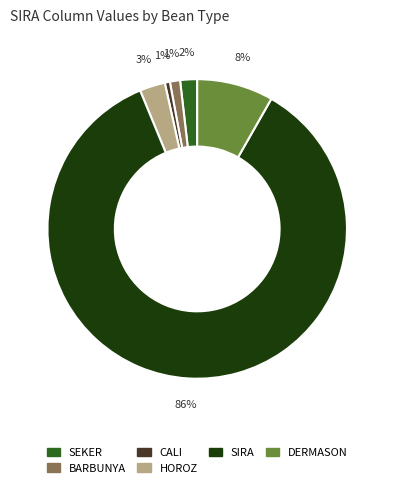

To the nearest percent, what is the average slice percentage?

17%